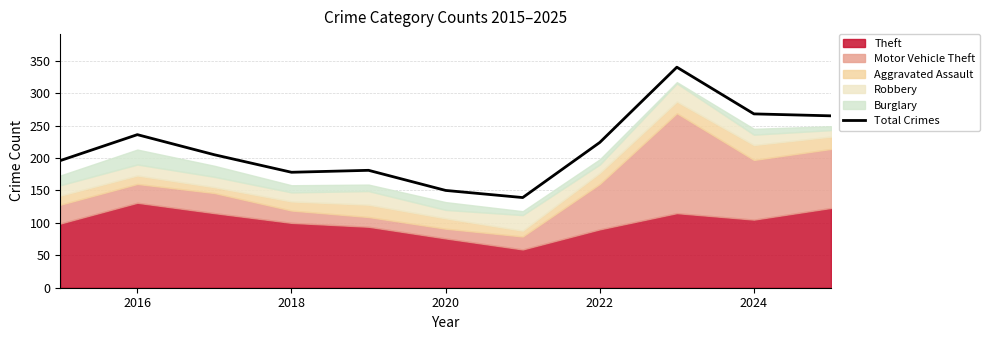

What is the difference between the maximum and second lowest values?

190